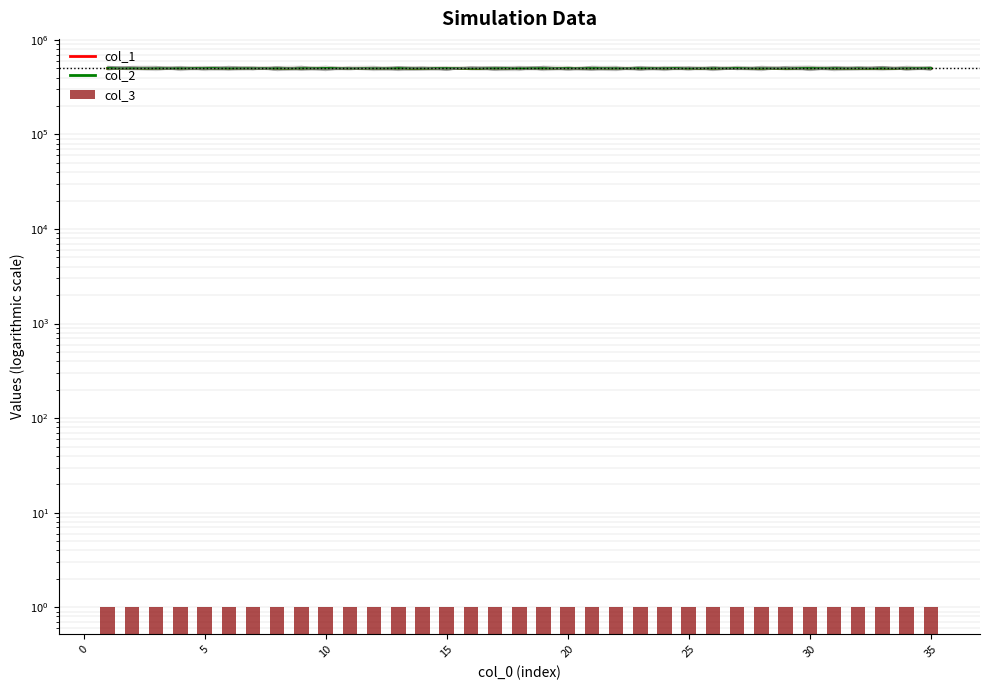

Which series has the largest range (max minus min)?

col_1